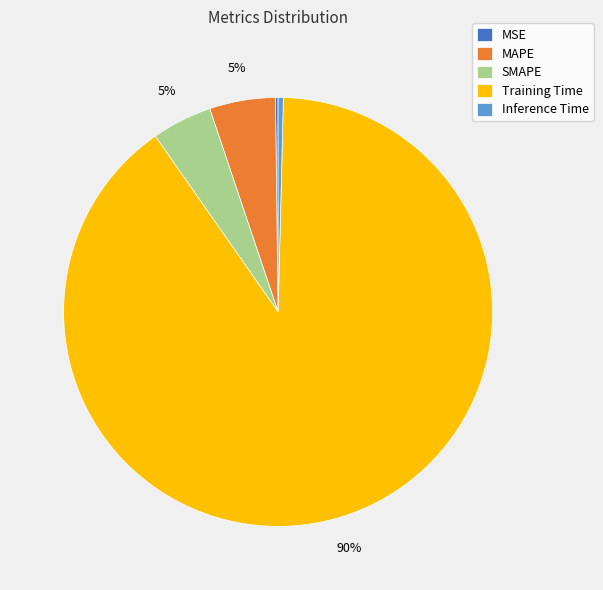

Does Training Time account for over 50% of the chart?

Yes